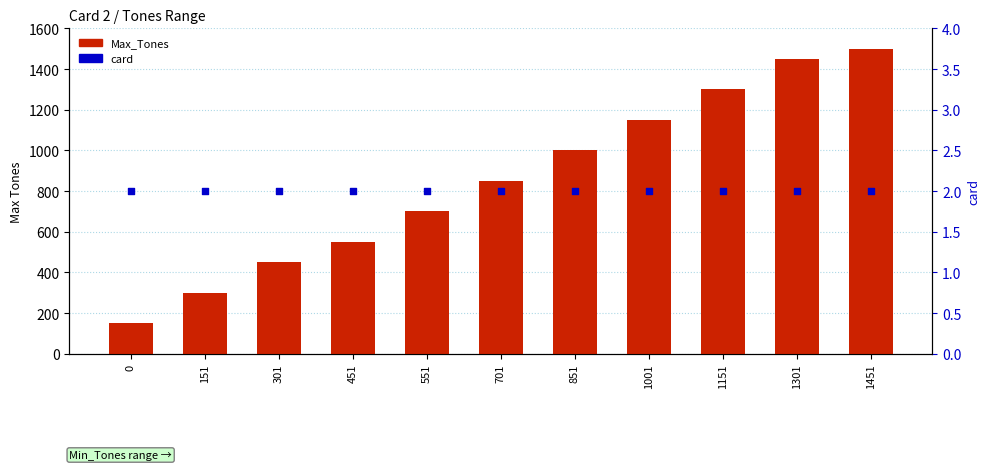

At how many categories does at least one series exceed 1203?

3